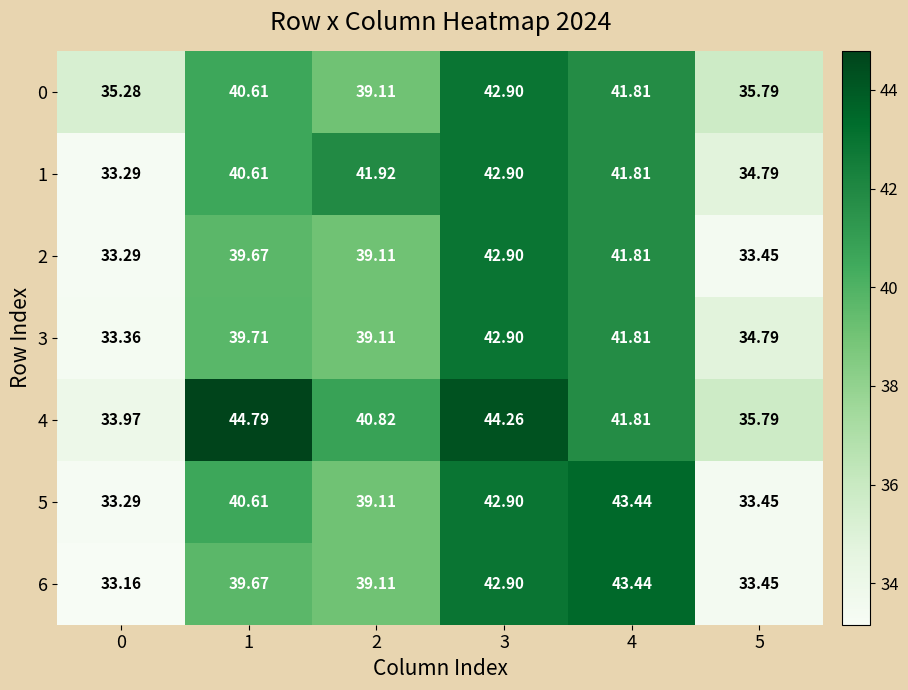

Is the value of 3 at 5 greater than the value of 5 at 0?

Yes